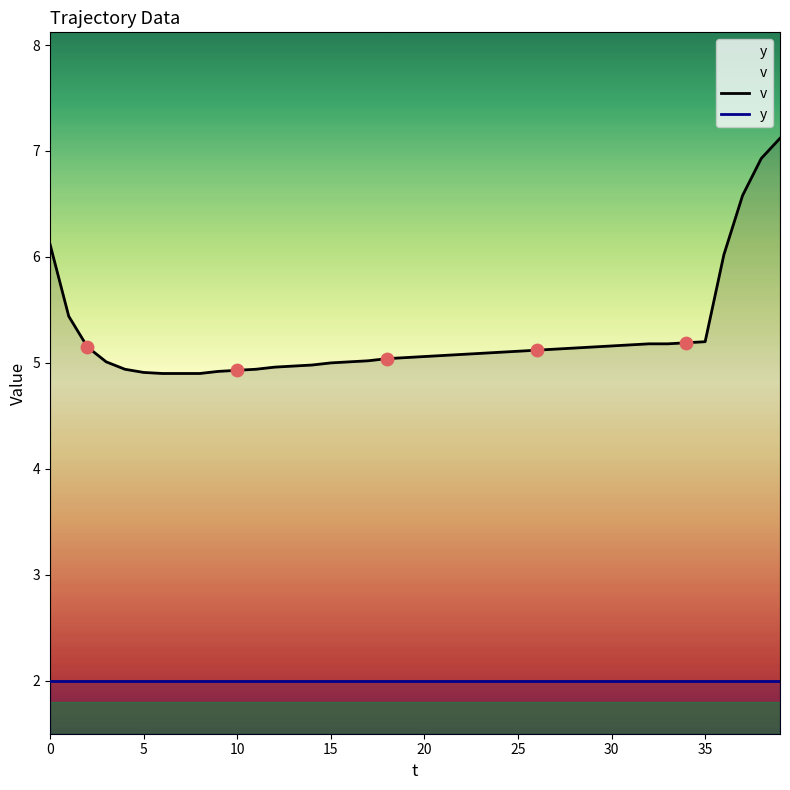

Which series has the largest total across all categories?

v